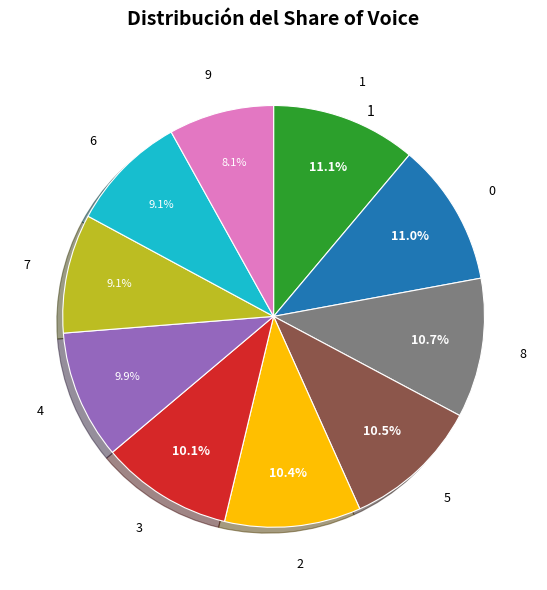

Does any single category account for the majority?

No